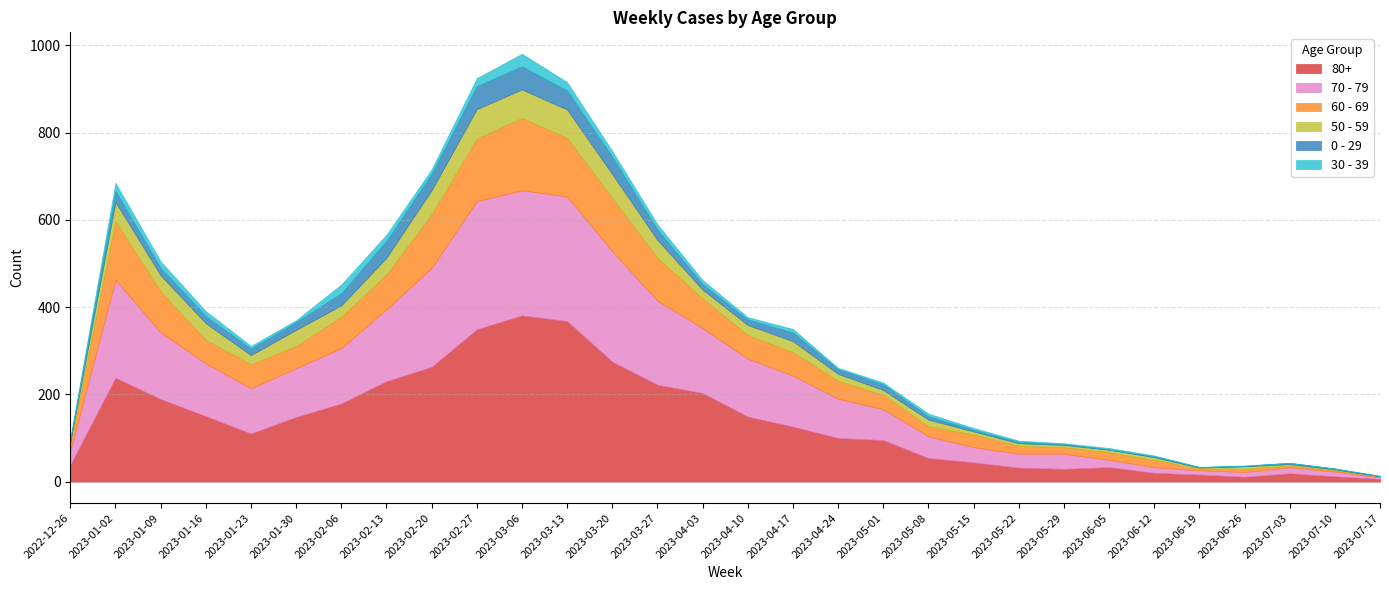

Reading left to right, extract all data points from this chart.

80+: 38	238	189	150	110	148	179	230	263	349	381	368	275	222	203	149	126	100	95	54	44	32	29	33	20	16	11	19	12	6
70 - 79: 32	225	153	121	104	112	127	165	227	294	287	286	253	193	149	133	117	90	71	50	35	32	35	17	13	10	11	14	11	4
60 - 69: 16	134	94	54	55	51	72	80	123	143	166	134	122	98	68	54	54	41	33	23	29	18	15	17	17	4	7	4	3	2
50 - 59: 5	44	37	38	21	37	26	38	55	68	65	65	55	41	20	23	25	16	11	15	7	6	5	6	6	2	6	3	2	0
0 - 29: 4	26	17	17	15	18	28	39	38	53	53	44	40	24	13	13	20	11	13	8	4	3	2	1	2	1	1	3	2	1
30 - 39: 5	18	15	11	6	4	20	14	10	18	29	19	13	12	9	5	8	3	4	6	4	3	2	3	2	1	1	0	0	0